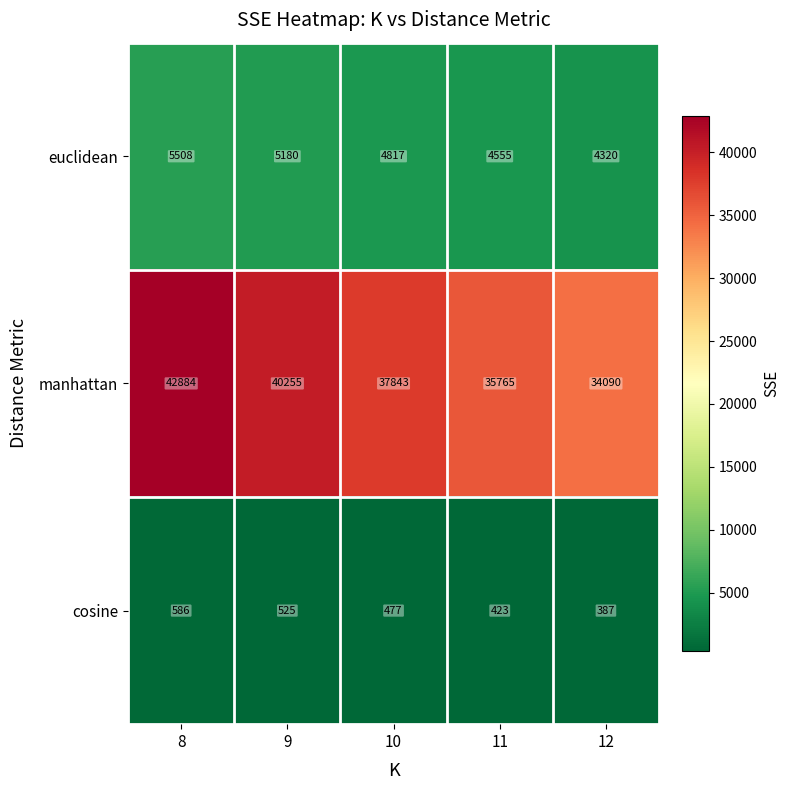

Reading right to left, what are all the values shown in this chart?

euclidean: 4320	4555	4817	5180	5508
manhattan: 34090	35765	37843	40255	42884
cosine: 387	423	477	525	586